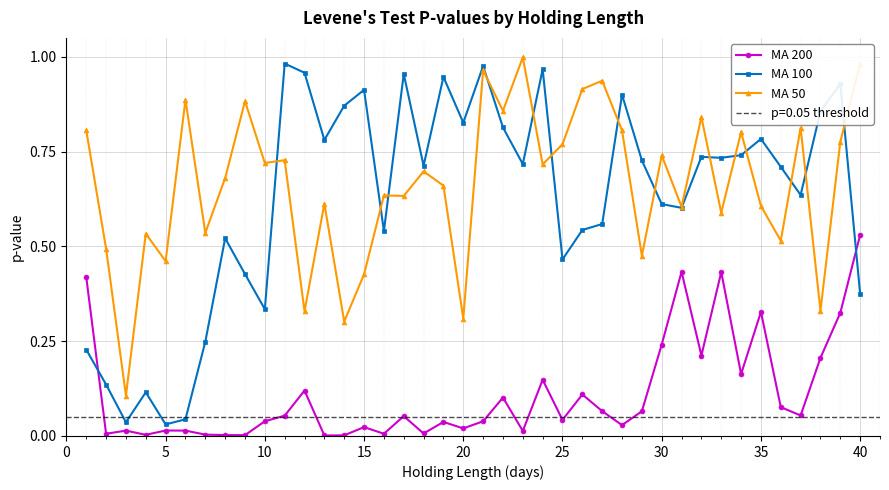

At 0, list the series in order from smallest to largest.

MA 200, MA 100, MA 50